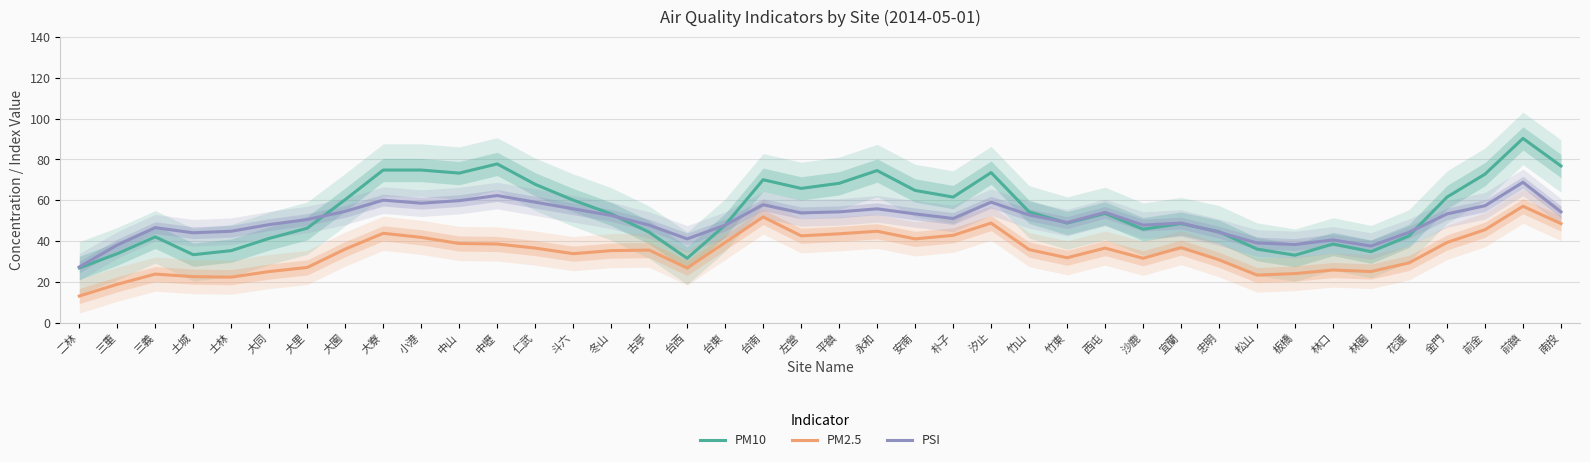

How many distinct data groups are displayed?

3